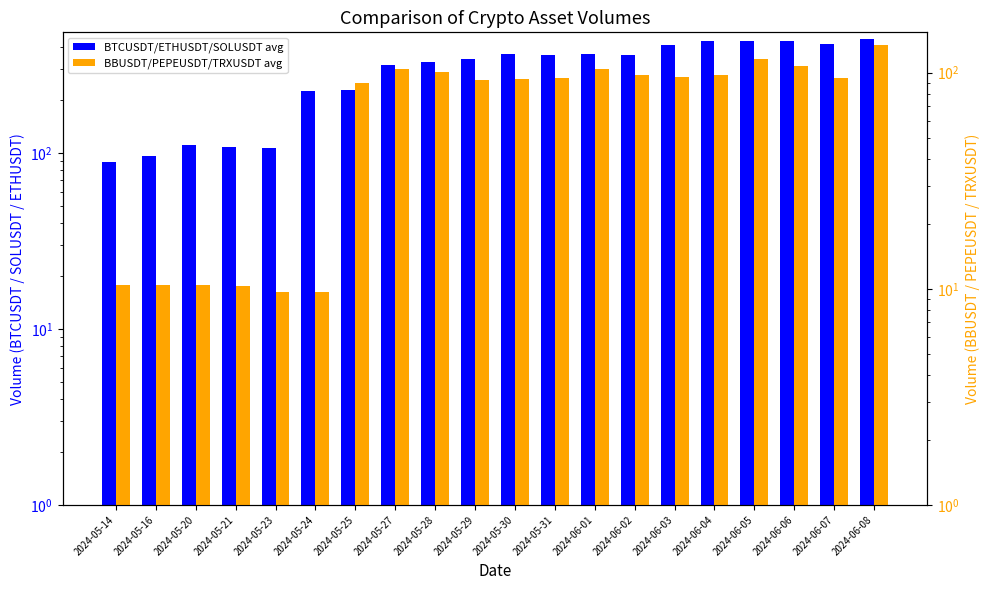

How many groups of bars are there?

20